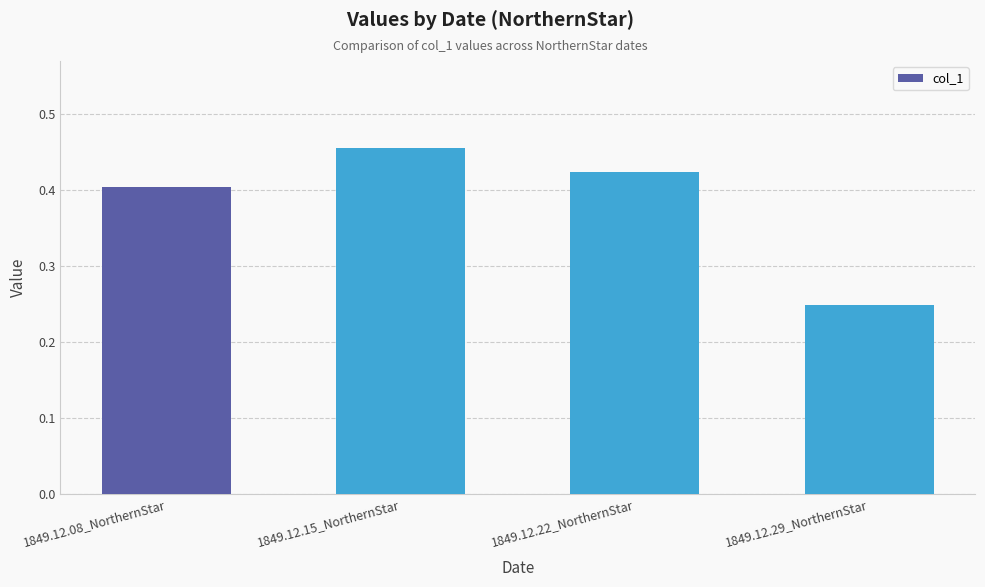

List the labels in order of value, smallest first.

1849.12.29_NorthernStar, 1849.12.08_NorthernStar, 1849.12.22_NorthernStar, 1849.12.15_NorthernStar